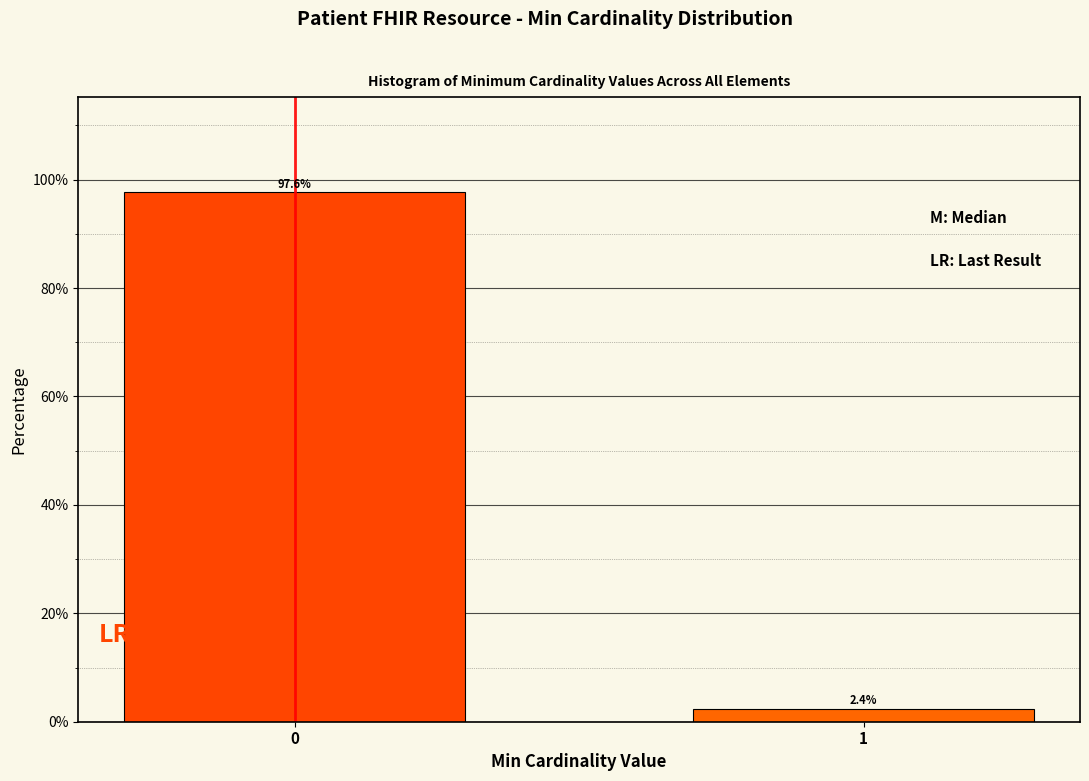

Reading right to left, list all the values displayed in this chart.

2.4	97.6